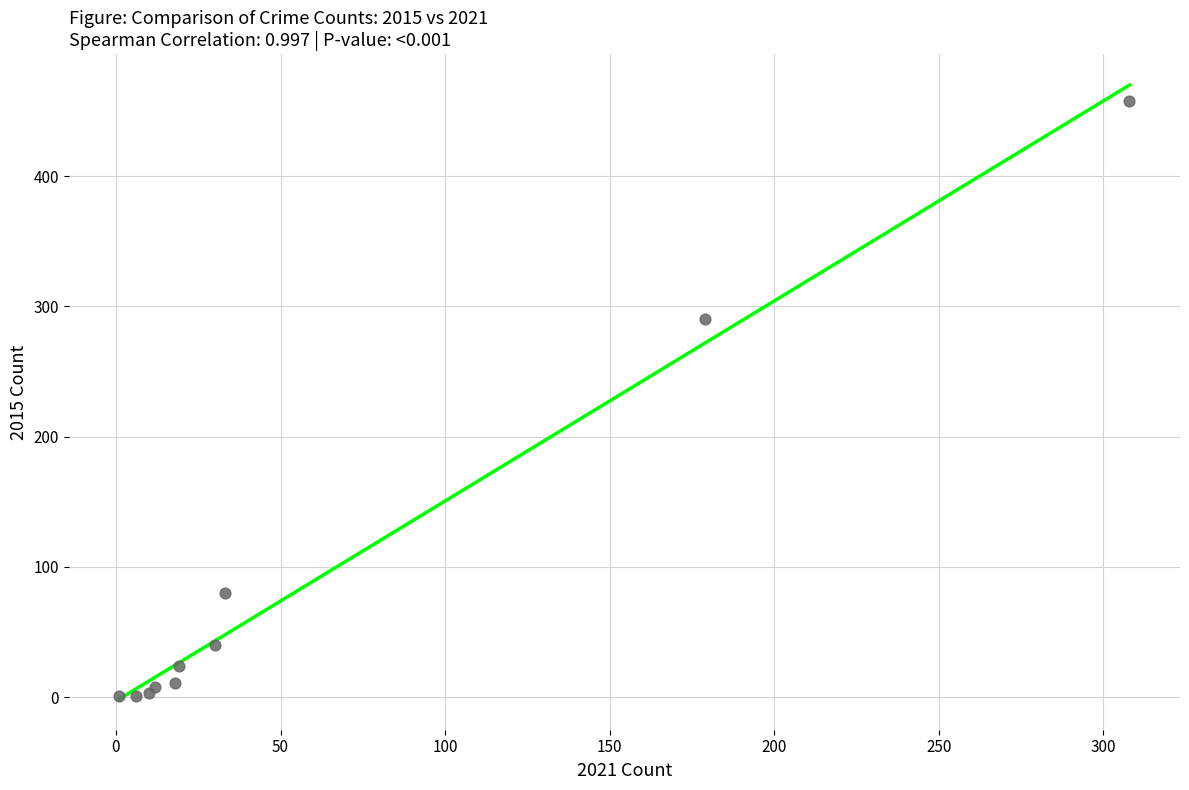

What Y value in the scatter plot is closest to 229?

290